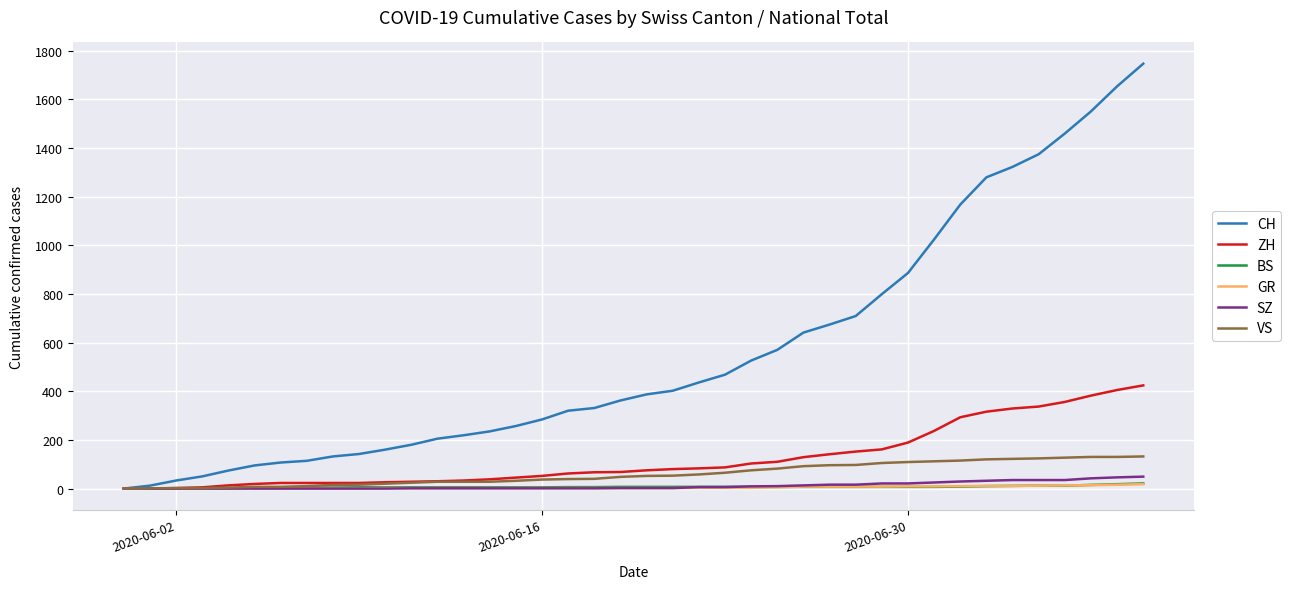

Which series has the largest total across all categories?

CH